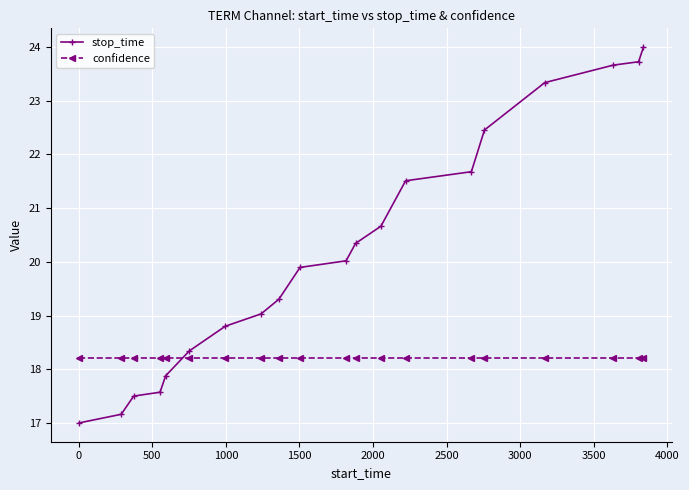

How many series are shown in this chart?

2